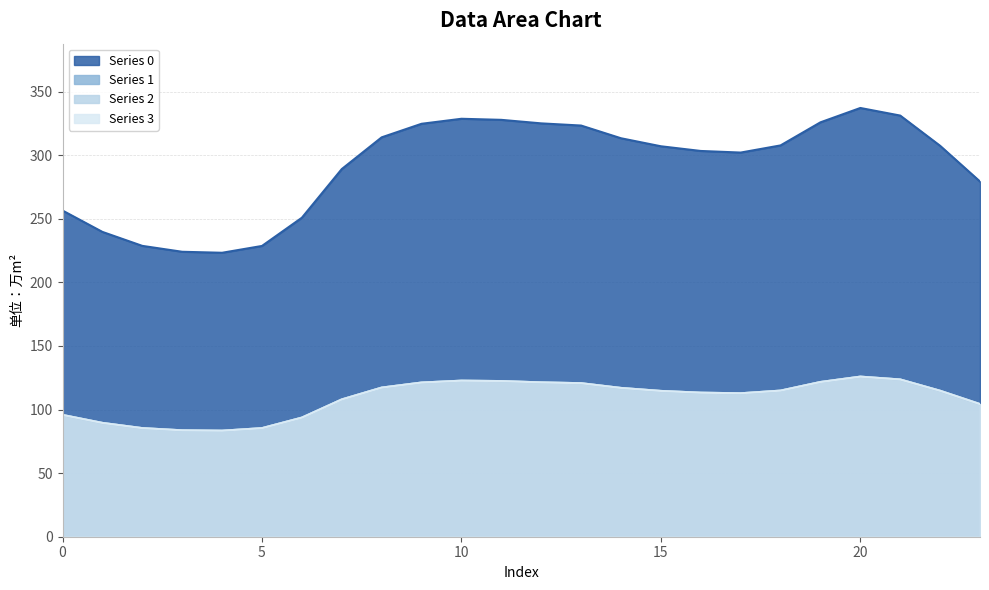

Reading right to left, extract all data points from this chart.

0: 279.3	307.4	331.2	337.2	325.9	307.7	302.1	303.4	307.1	313.4	323.3	325.1	327.8	328.7	324.7	314.1	289.1	250.9	228.7	223.3	224.1	228.7	239.7	256.5
1: 104.3	114.8	123.6	125.9	121.7	114.9	112.8	113.3	114.6	117.0	120.7	121.4	122.4	122.7	121.2	117.3	107.9	93.7	85.4	83.4	83.7	85.4	89.5	95.8
2: 104.3	114.8	123.6	125.9	121.7	114.9	112.8	113.3	114.6	117.0	120.7	121.4	122.4	122.7	121.2	117.3	107.9	93.7	85.4	83.4	83.7	85.4	89.5	95.8
3: 104.3	114.8	123.6	125.9	121.7	114.9	112.8	113.3	114.6	117.0	120.7	121.4	122.4	122.7	121.2	117.3	107.9	93.7	85.4	83.4	83.7	85.4	89.5	95.8